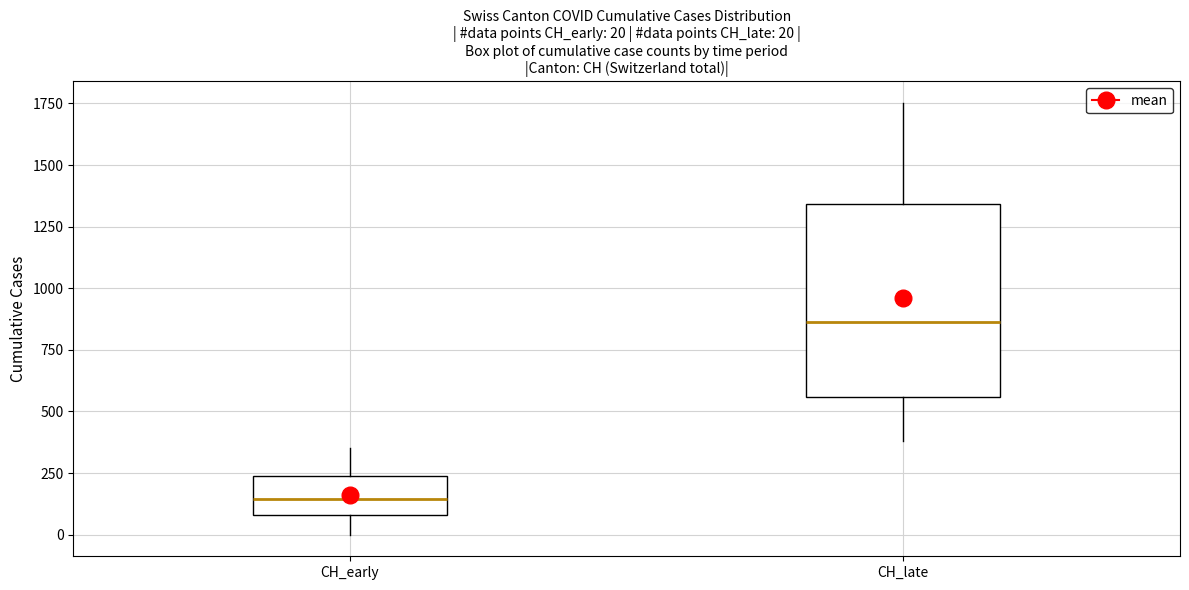

Comparing the boxes themselves (not the whiskers), which one is the tallest?

CH_late